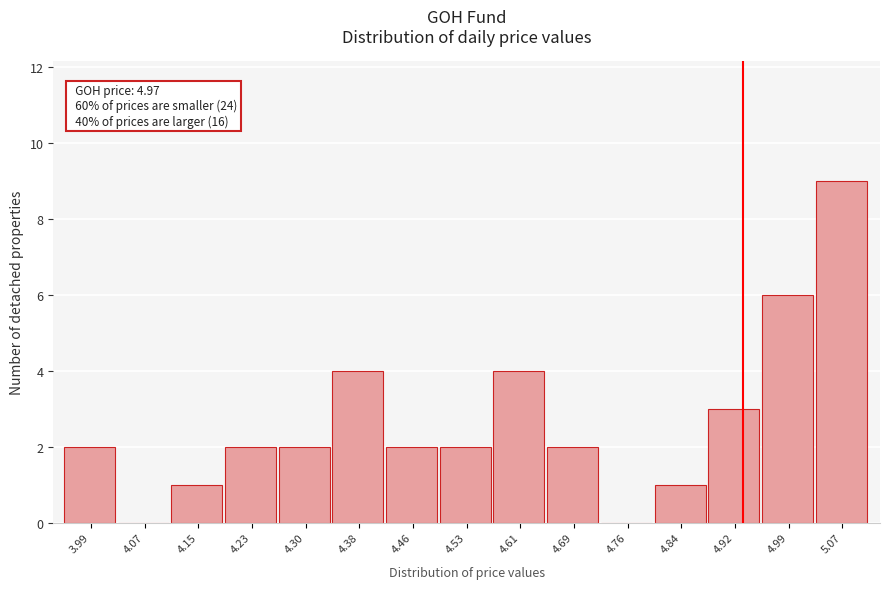

Reading left to right, transcribe all the data shown in this chart.

3.99=2	4.07=0	4.15=1	4.23=2	4.30=2	4.38=4	4.46=2	4.53=2	4.61=4	4.69=2	4.76=0	4.84=1	4.92=3	4.99=6	5.07=9